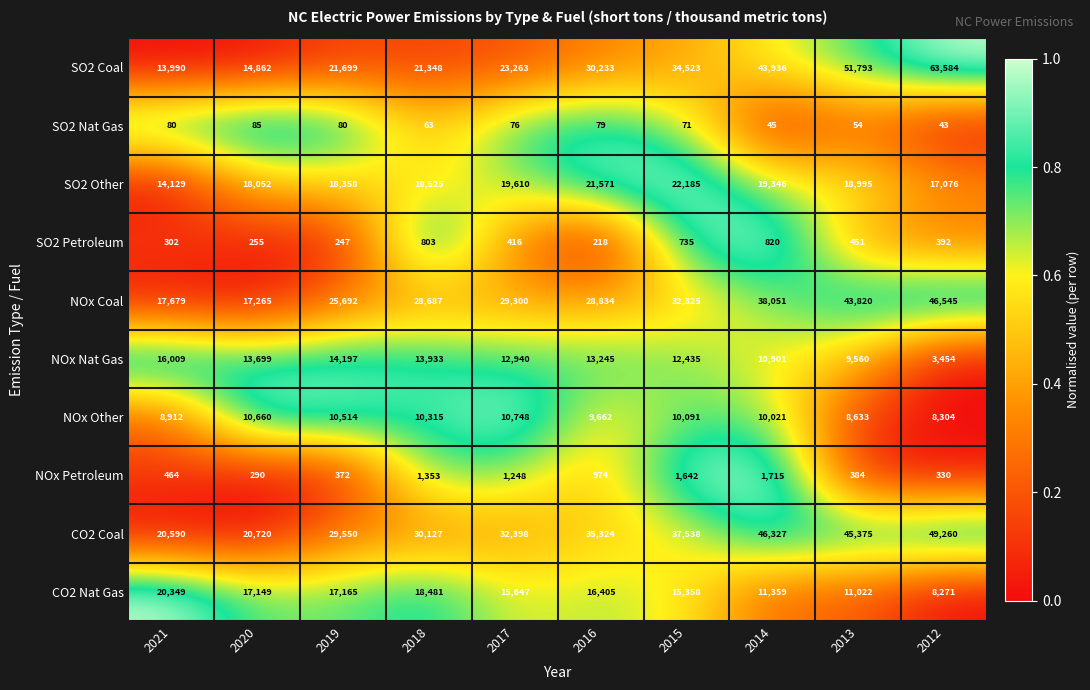

How many categories are shown in the chart?

10